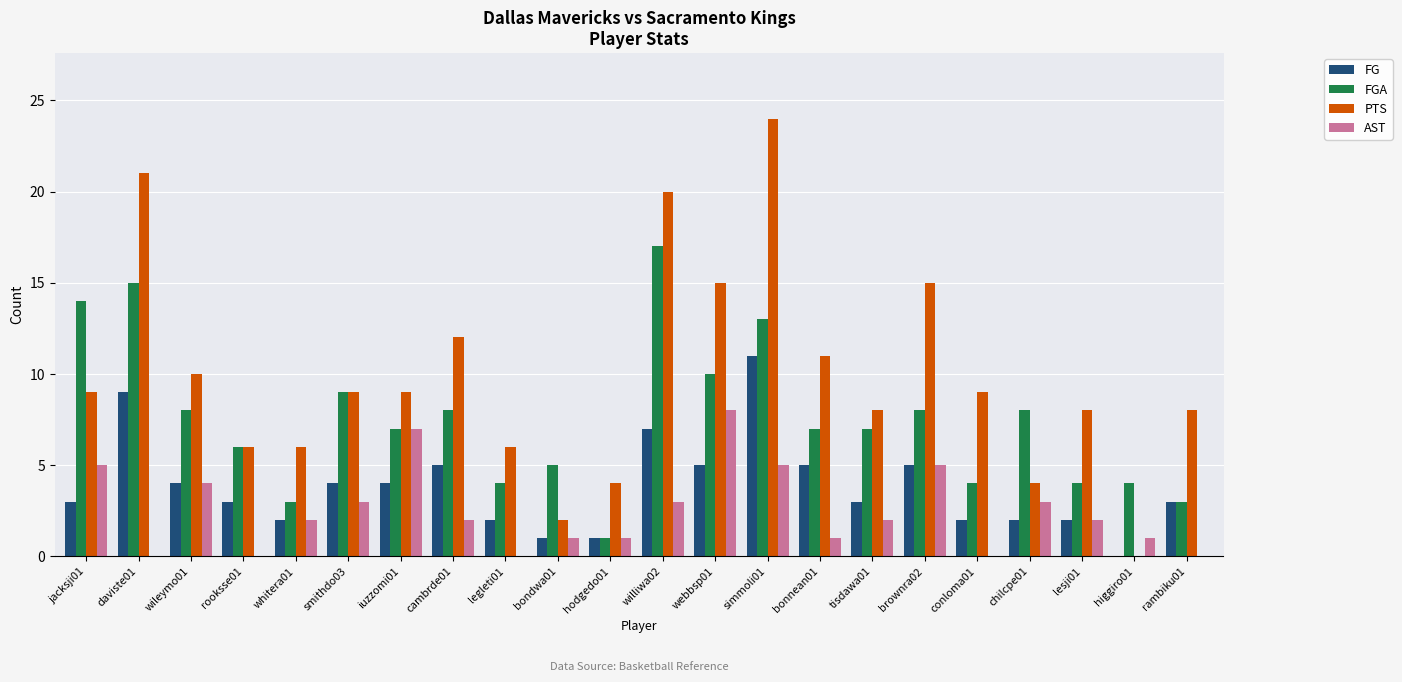

Reading left to right, extract all data points from this chart.

FG: jacksji01=3	daviste01=9	wileymo01=4	rooksse01=3	whitera01=2	smithdo03=4	iuzzomi01=4	cambrde01=5	legleti01=2	bondwa01=1	hodgedo01=1	williwa02=7	webbsp01=5	simmoli01=11	bonnean01=5	tisdawa01=3	brownra02=5	conloma01=2	chilcpe01=2	lesji01=2	higgiro01=0	rambiku01=3
FGA: jacksji01=14	daviste01=15	wileymo01=8	rooksse01=6	whitera01=3	smithdo03=9	iuzzomi01=7	cambrde01=8	legleti01=4	bondwa01=5	hodgedo01=1	williwa02=17	webbsp01=10	simmoli01=13	bonnean01=7	tisdawa01=7	brownra02=8	conloma01=4	chilcpe01=8	lesji01=4	higgiro01=4	rambiku01=3
PTS: jacksji01=9	daviste01=21	wileymo01=10	rooksse01=6	whitera01=6	smithdo03=9	iuzzomi01=9	cambrde01=12	legleti01=6	bondwa01=2	hodgedo01=4	williwa02=20	webbsp01=15	simmoli01=24	bonnean01=11	tisdawa01=8	brownra02=15	conloma01=9	chilcpe01=4	lesji01=8	higgiro01=0	rambiku01=8
AST: jacksji01=5	daviste01=0	wileymo01=4	rooksse01=0	whitera01=2	smithdo03=3	iuzzomi01=7	cambrde01=2	legleti01=0	bondwa01=1	hodgedo01=1	williwa02=3	webbsp01=8	simmoli01=5	bonnean01=1	tisdawa01=2	brownra02=5	conloma01=0	chilcpe01=3	lesji01=2	higgiro01=1	rambiku01=0